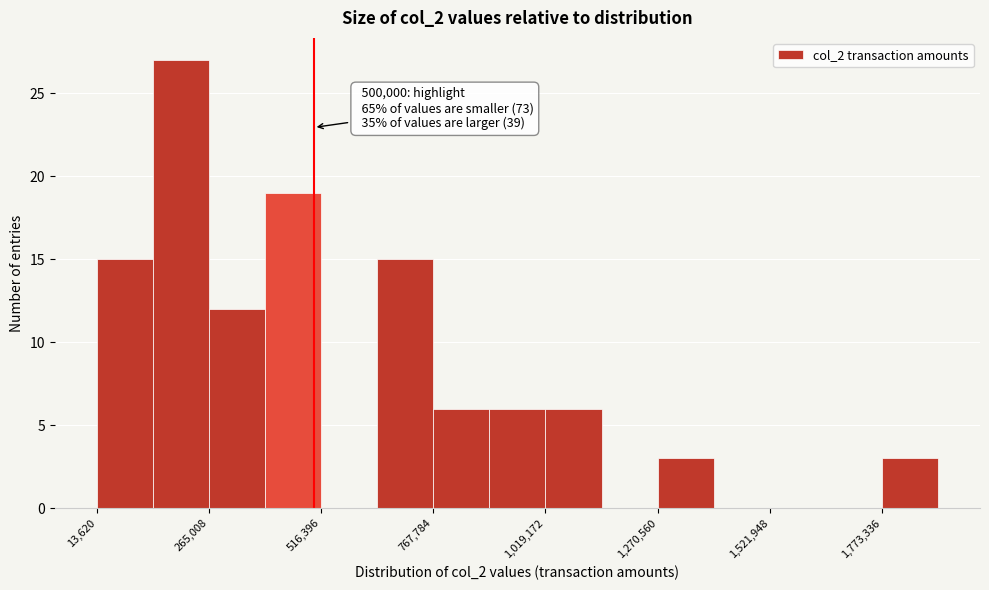

Around what value on the x-axis is the tallest bar? Give the approximate position of its centre, as read against the axis.

200000